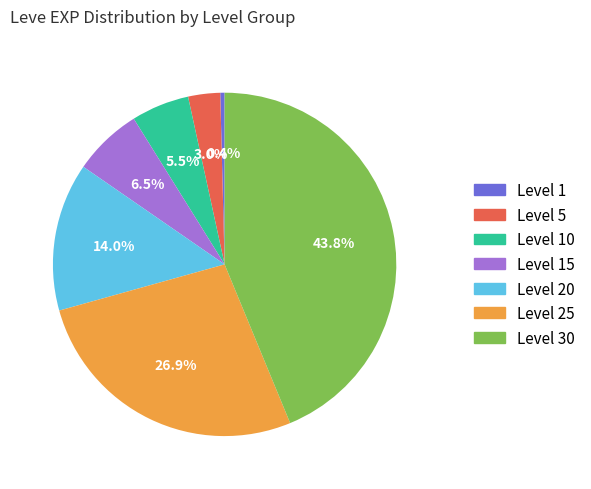

To the nearest percent, what is the difference between the largest and smallest slice percentages?

43%